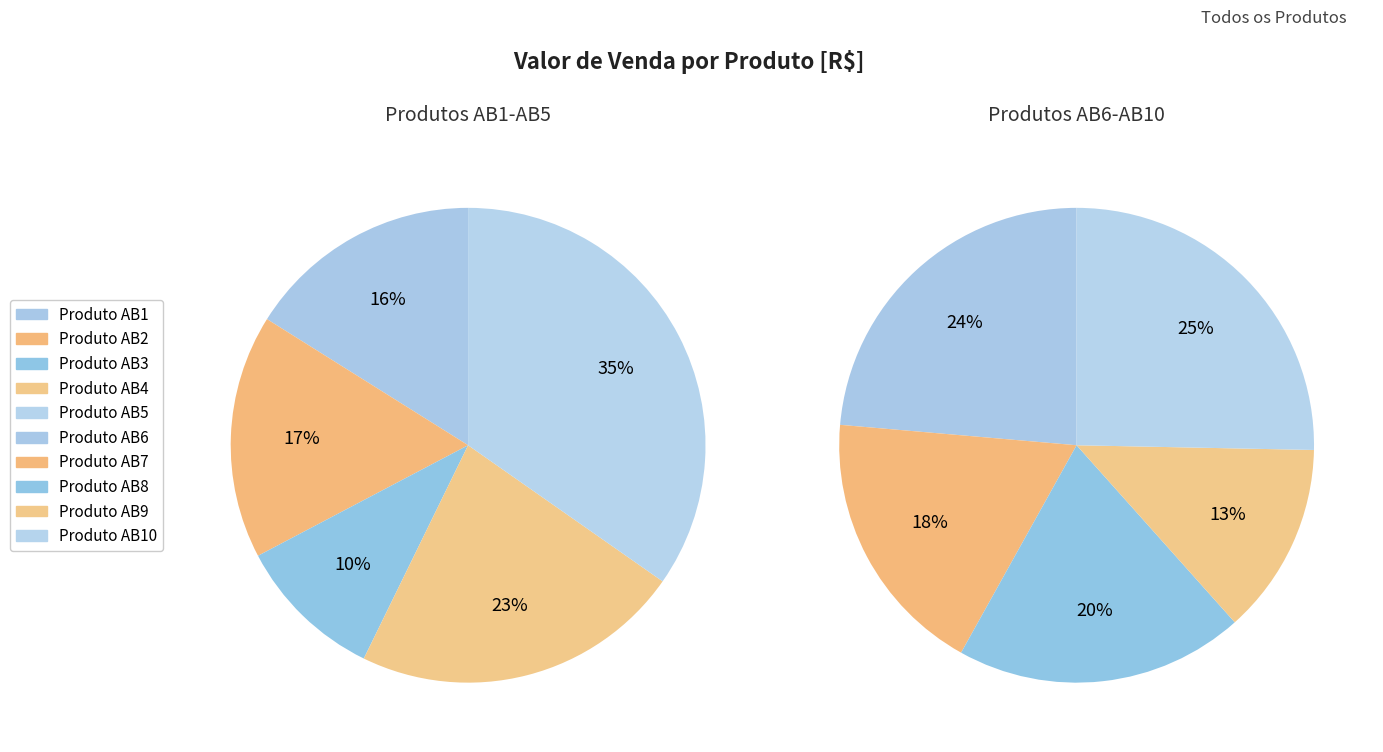

Does any single category account for the majority?

No